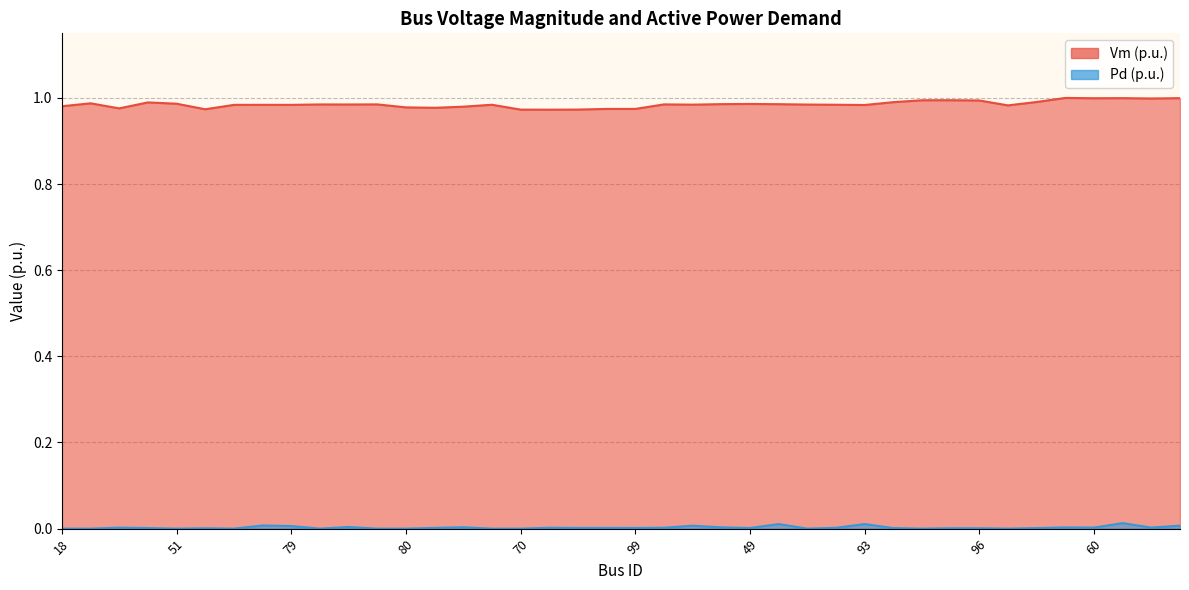

Between 86 and 81, which is larger?

86